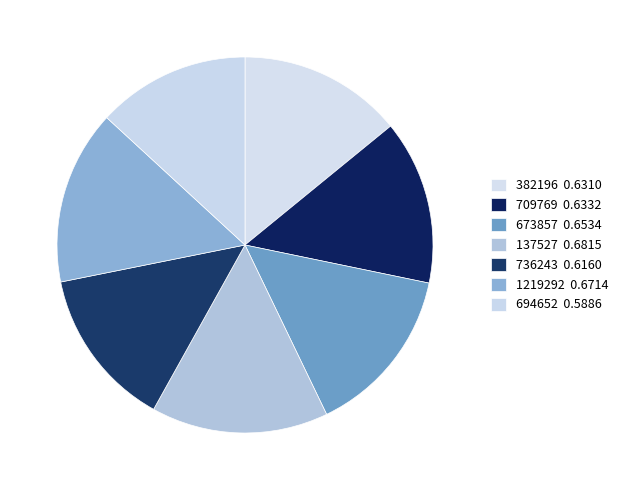

Combined, do 709769 and 137527 account for over 50%?

No